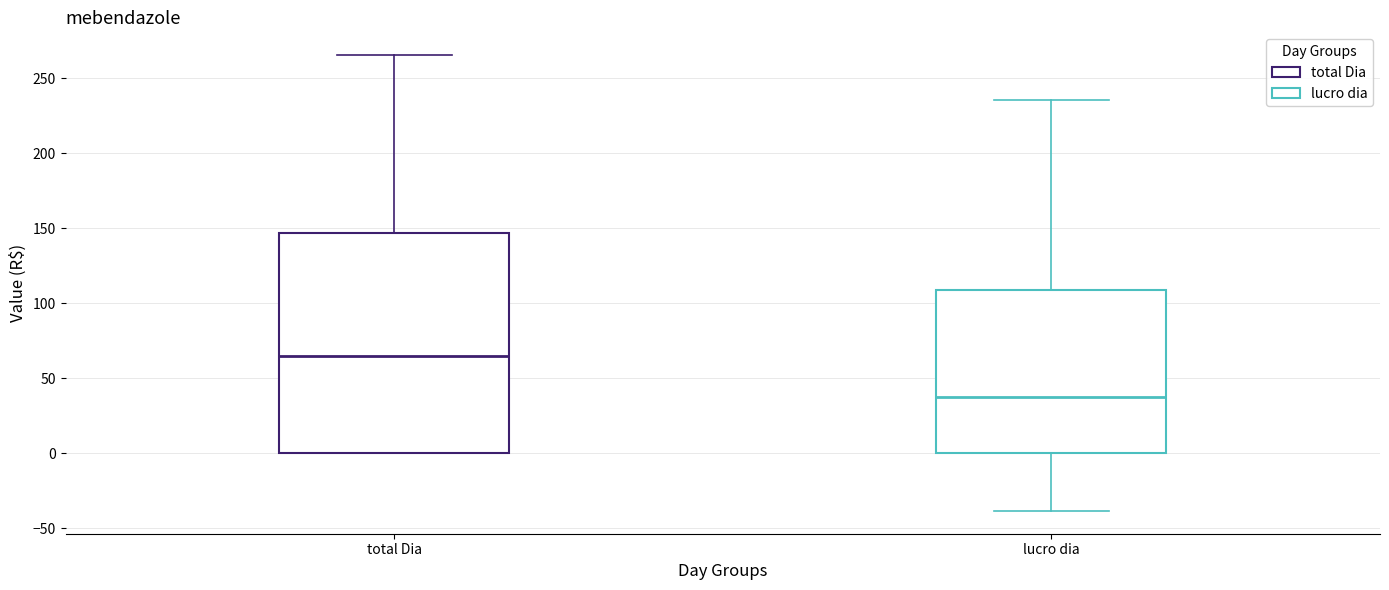

Which box is the tallest, from its lower edge to its upper edge?

total Dia